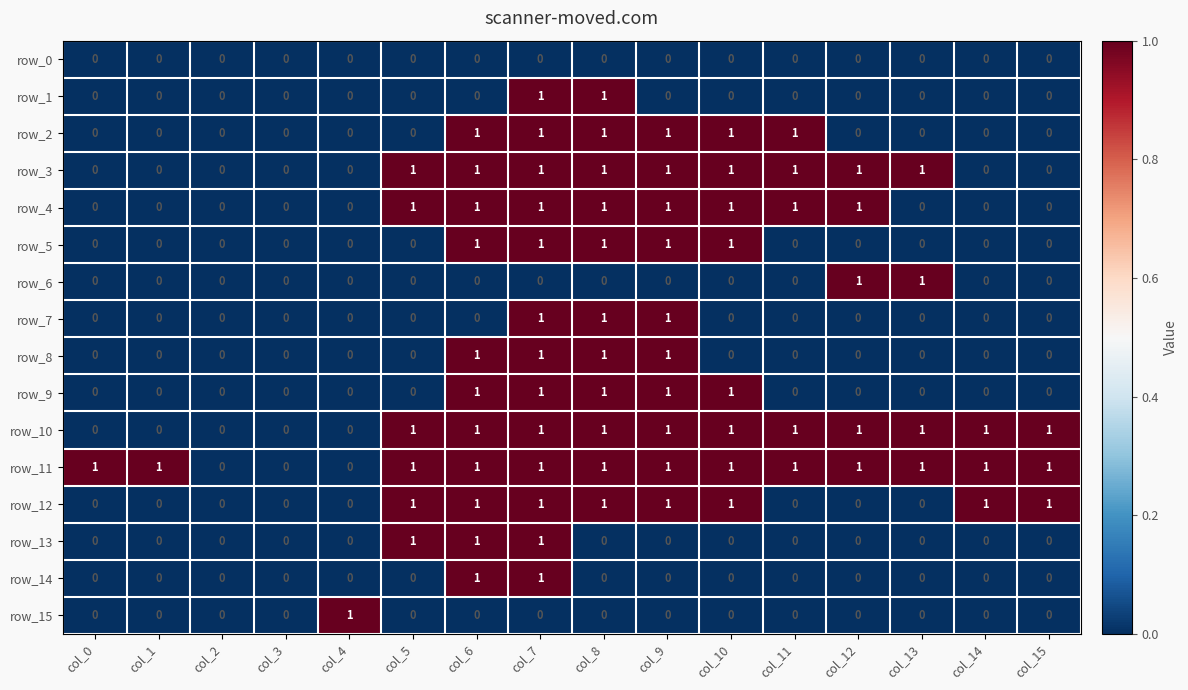

Count the row_9 values in the range 0 to 1.

16